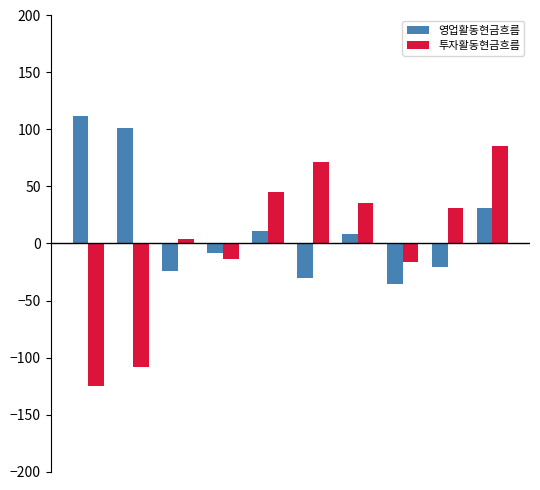

What is the average value of the 영업활동현금흐름 series?

14.5